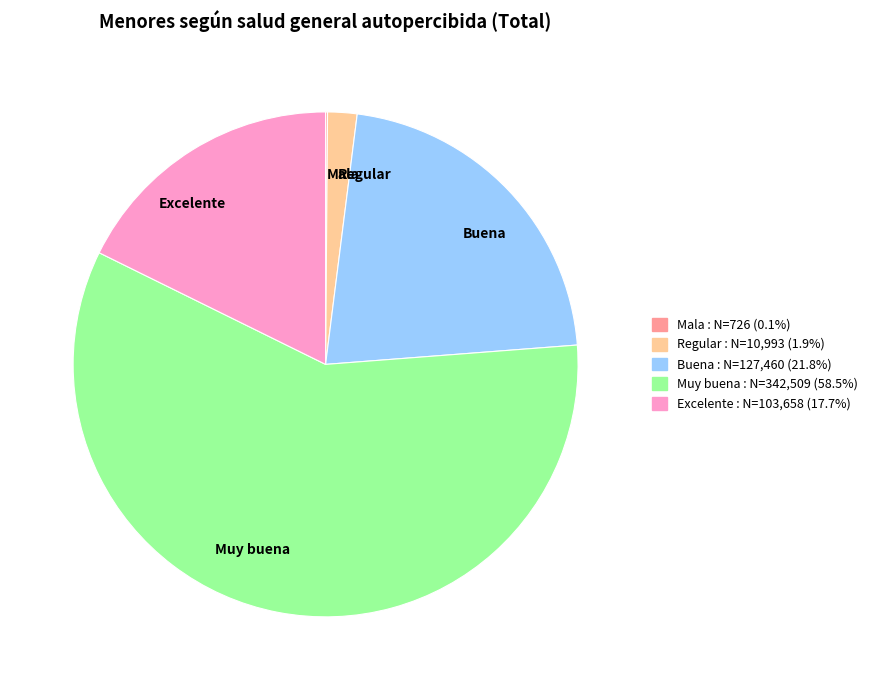

Does any single category account for the majority?

Yes